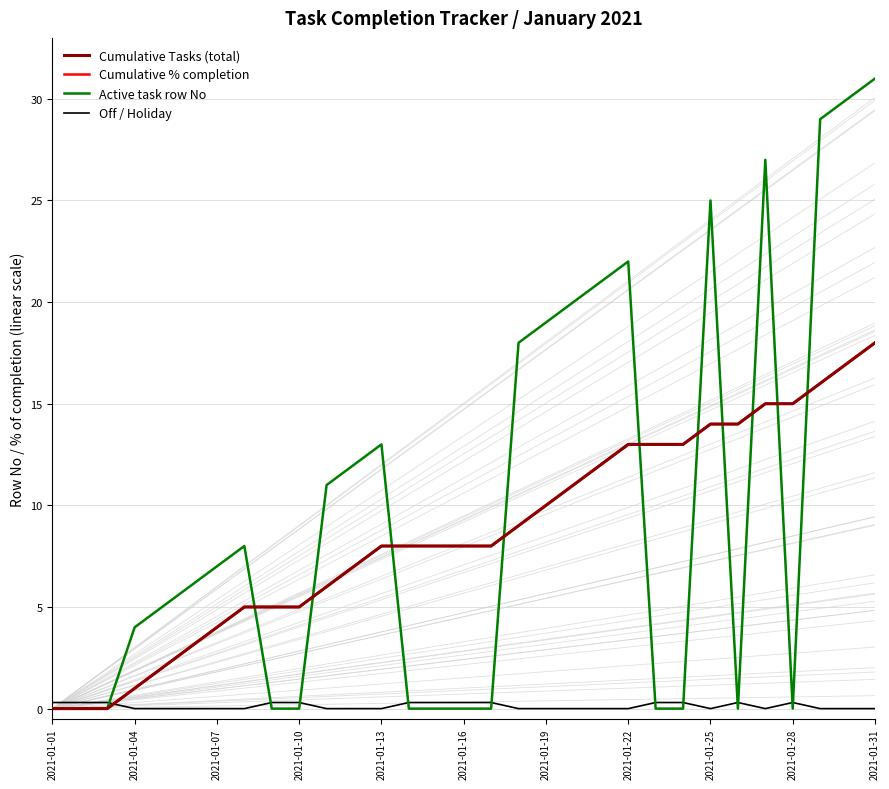

Reading left to right, transcribe all the data shown in this chart.

Cumulative Tasks (total): 0.0	0.0	0.0	1.0	2.0	3.0	4.0	5.0	5.0	5.0	6.0	7.0	8.0	8.0	8.0	8.0	8.0	9.0	10.0	11.0	12.0	13.0	13.0	13.0	14.0	14.0	15.0	15.0	16.0	17.0	18.0
Cumulative % completion: 0.0	0.0	0.0	1.0	2.0	3.0	4.0	5.0	5.0	5.0	6.0	7.0	8.0	8.0	8.0	8.0	8.0	9.0	10.0	11.0	12.0	13.0	13.0	13.0	14.0	14.0	15.0	15.0	16.0	17.0	18.0
Active task row No: 0.0	0.0	0.0	4.0	5.0	6.0	7.0	8.0	0.0	0.0	11.0	12.0	13.0	0.0	0.0	0.0	0.0	18.0	19.0	20.0	21.0	22.0	0.0	0.0	25.0	0.0	27.0	0.0	29.0	30.0	31.0
Off / Holiday: 0.3	0.3	0.3	0.0	0.0	0.0	0.0	0.0	0.3	0.3	0.0	0.0	0.0	0.3	0.3	0.3	0.3	0.0	0.0	0.0	0.0	0.0	0.3	0.3	0.0	0.3	0.0	0.3	0.0	0.0	0.0